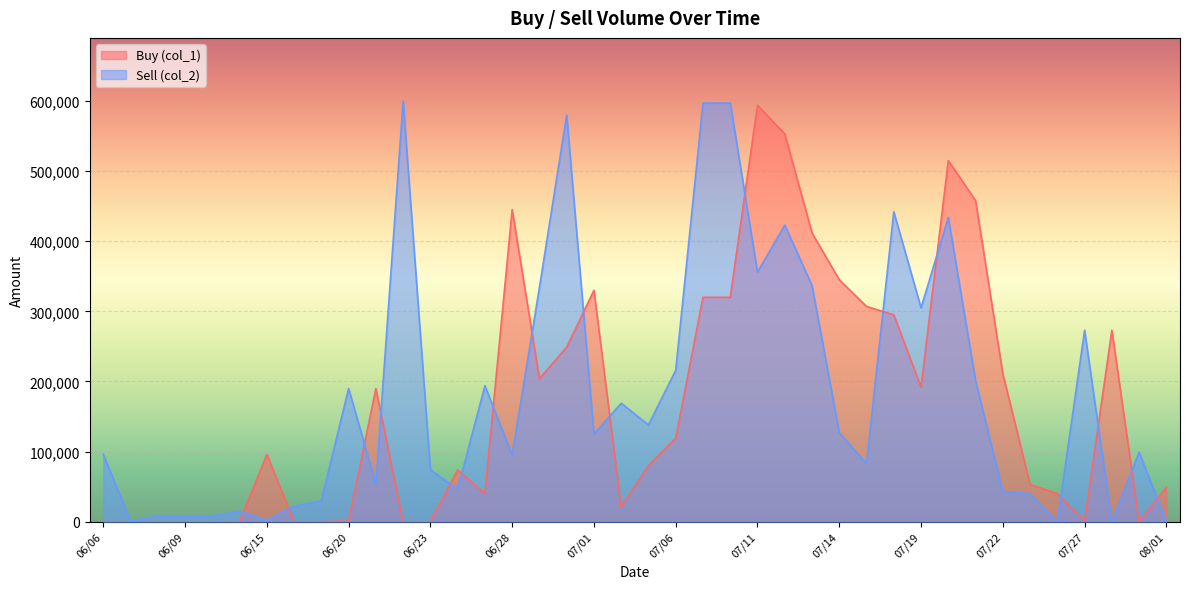

The value of Buy (col_1) at 07/12 is 553000. True or false?

True